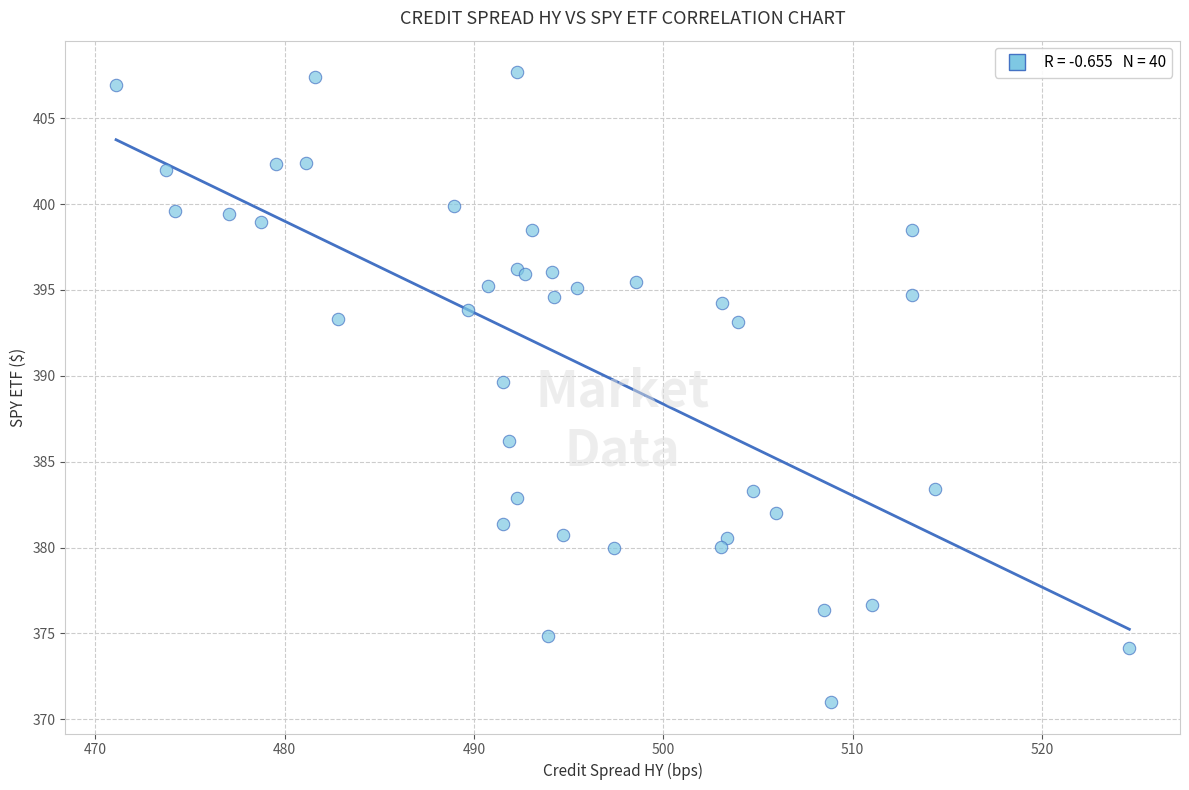

What Y value in the scatter plot is closest to 389?

389.6